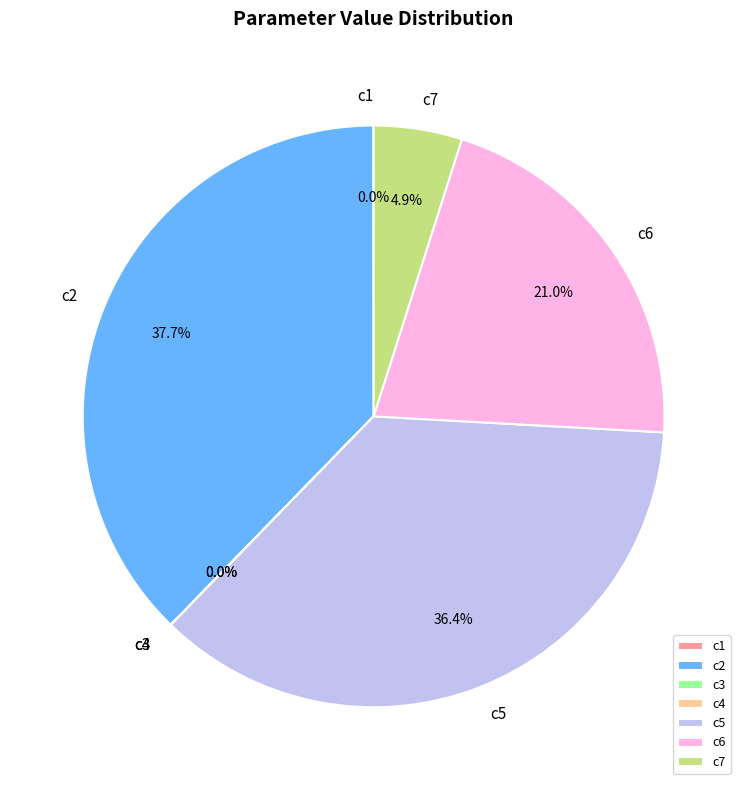

Combined, what portion of the pie is c5 and c6?

57.4%